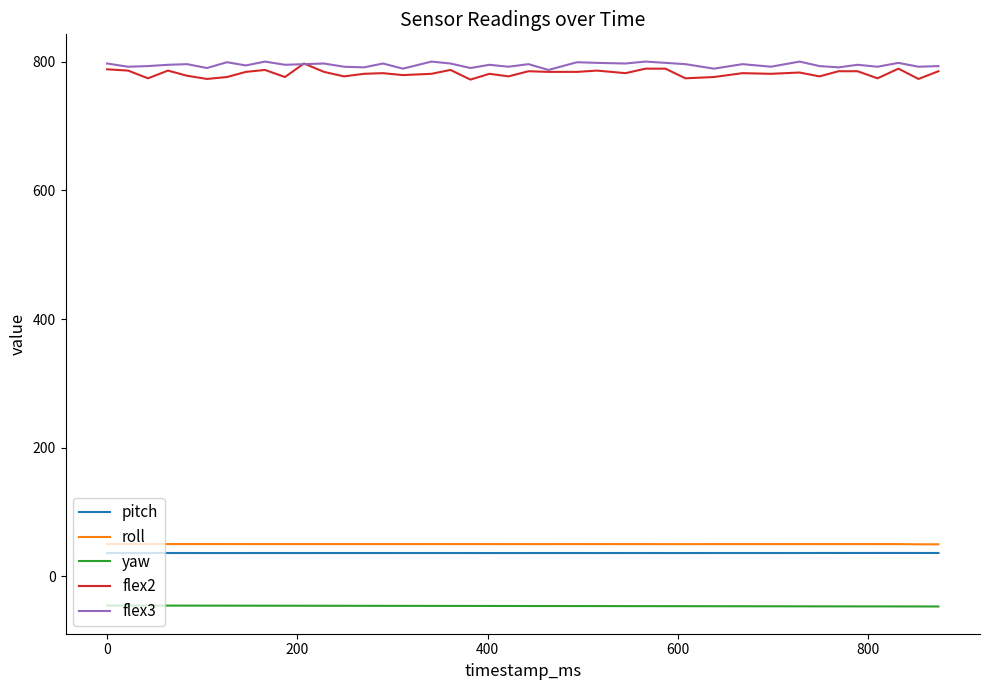

True or false: flex3 and yaw intersect in this chart.

False